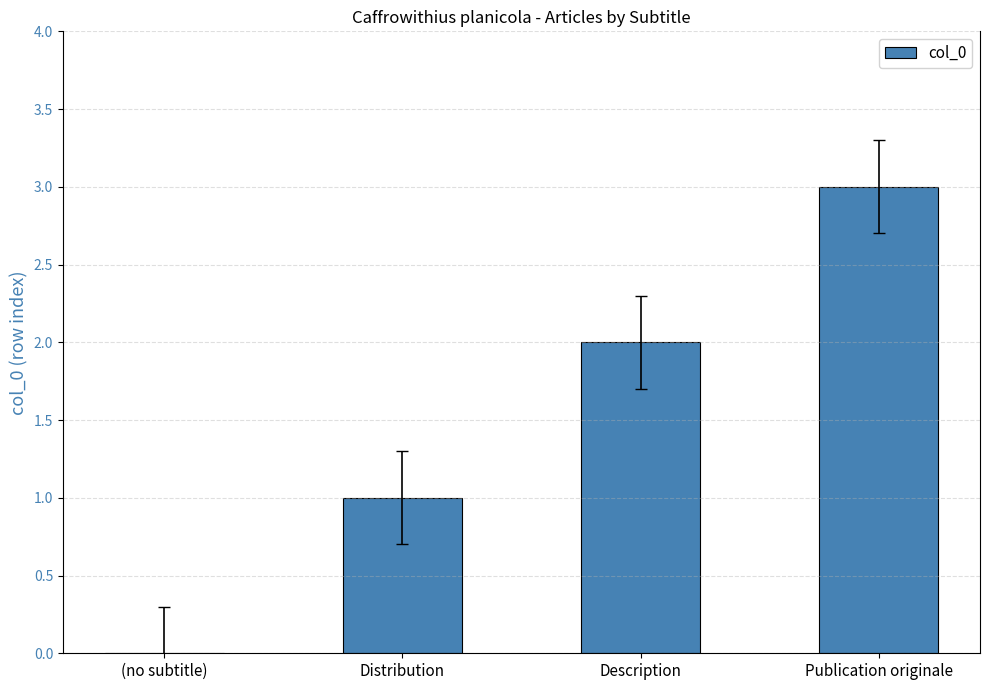

What is the change in value from Distribution to Publication originale?

+2